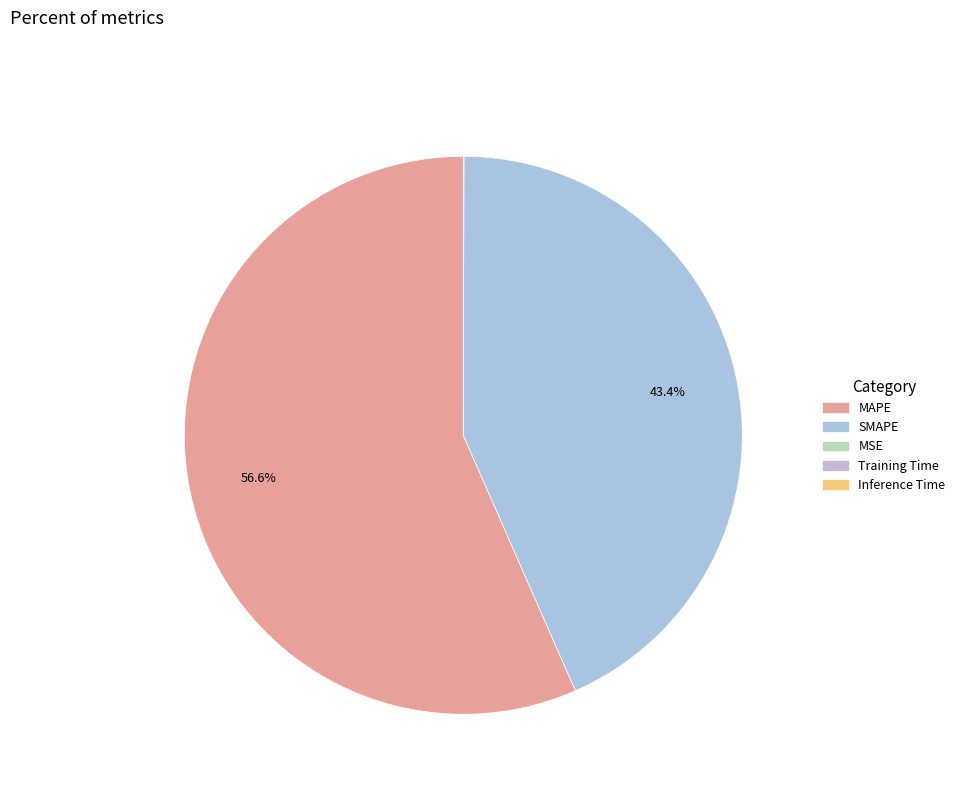

What percentage do MAPE and SMAPE together represent?

100.0%